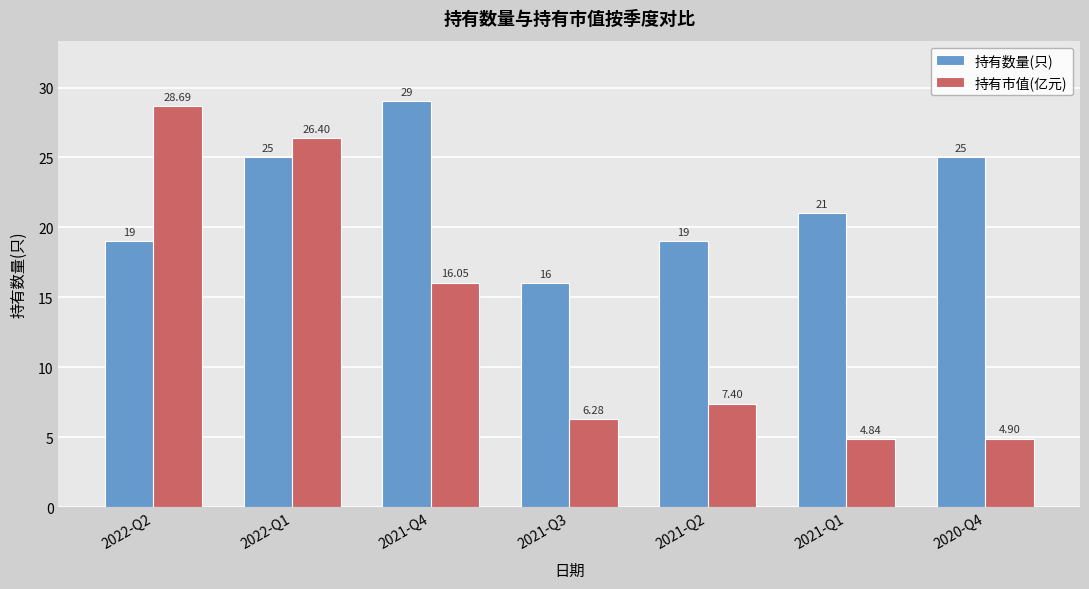

How many values in the 持有市值(亿元) series exceed 7?

4